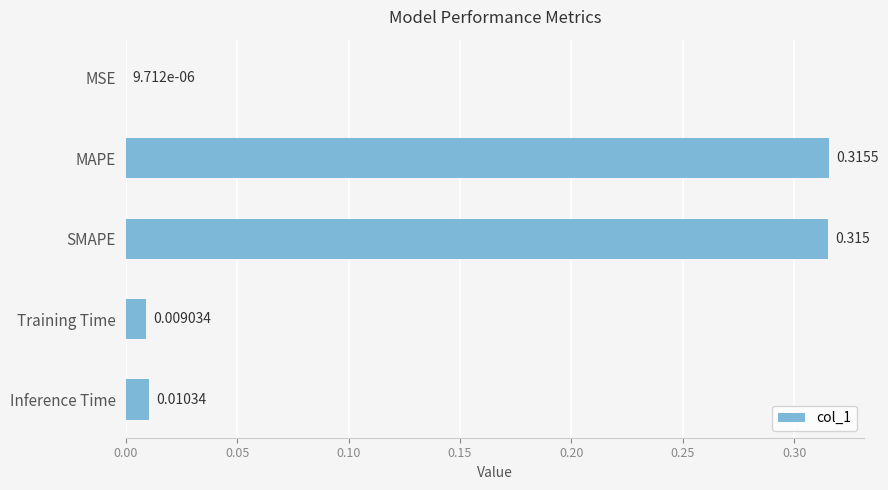

Which category has the highest value across all series?

MAPE